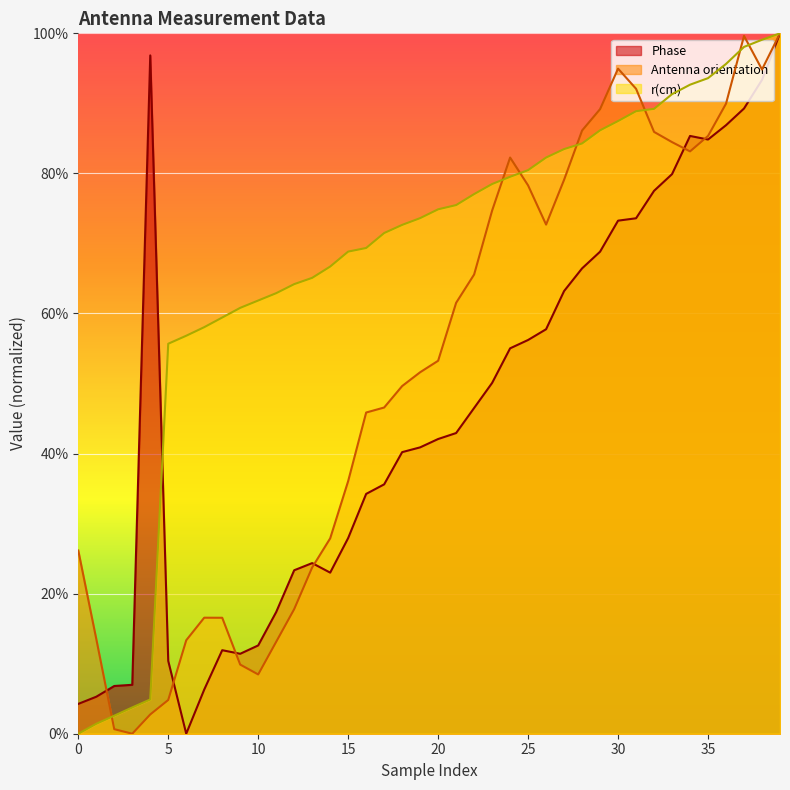

What is the difference between the second highest and minimum values in the Antenna orientation series?

1.0